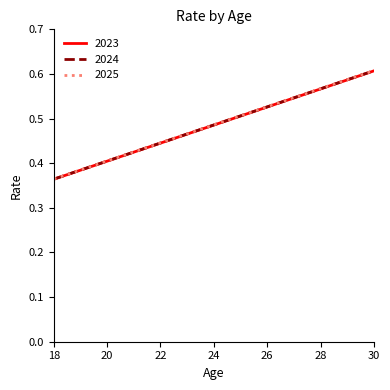

List the series in order of their overall mean, lowest first.

2023, 2024, 2025